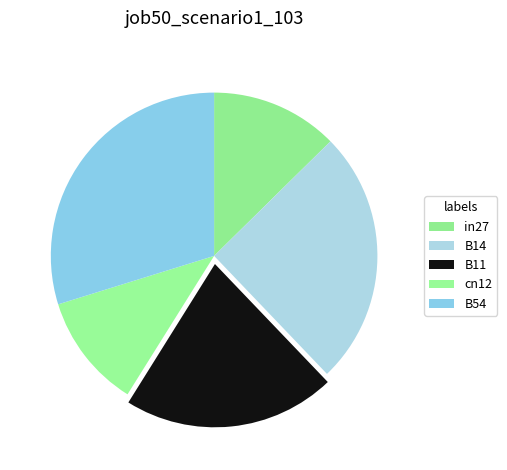

Is the sum of B14 and cn12 greater than half?

No